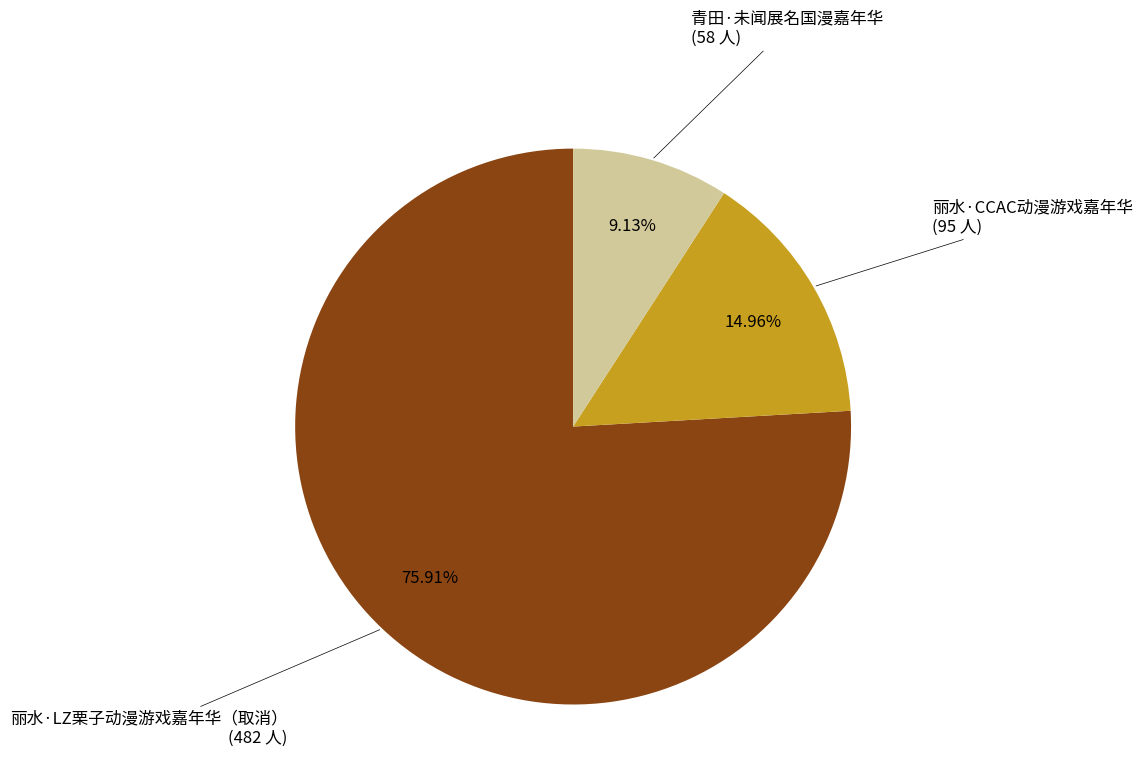

Which has a higher value, 丽水·CCAC动漫游戏嘉年华 or 丽水·LZ栗子动漫游戏嘉年华（取消）?

丽水·LZ栗子动漫游戏嘉年华（取消）